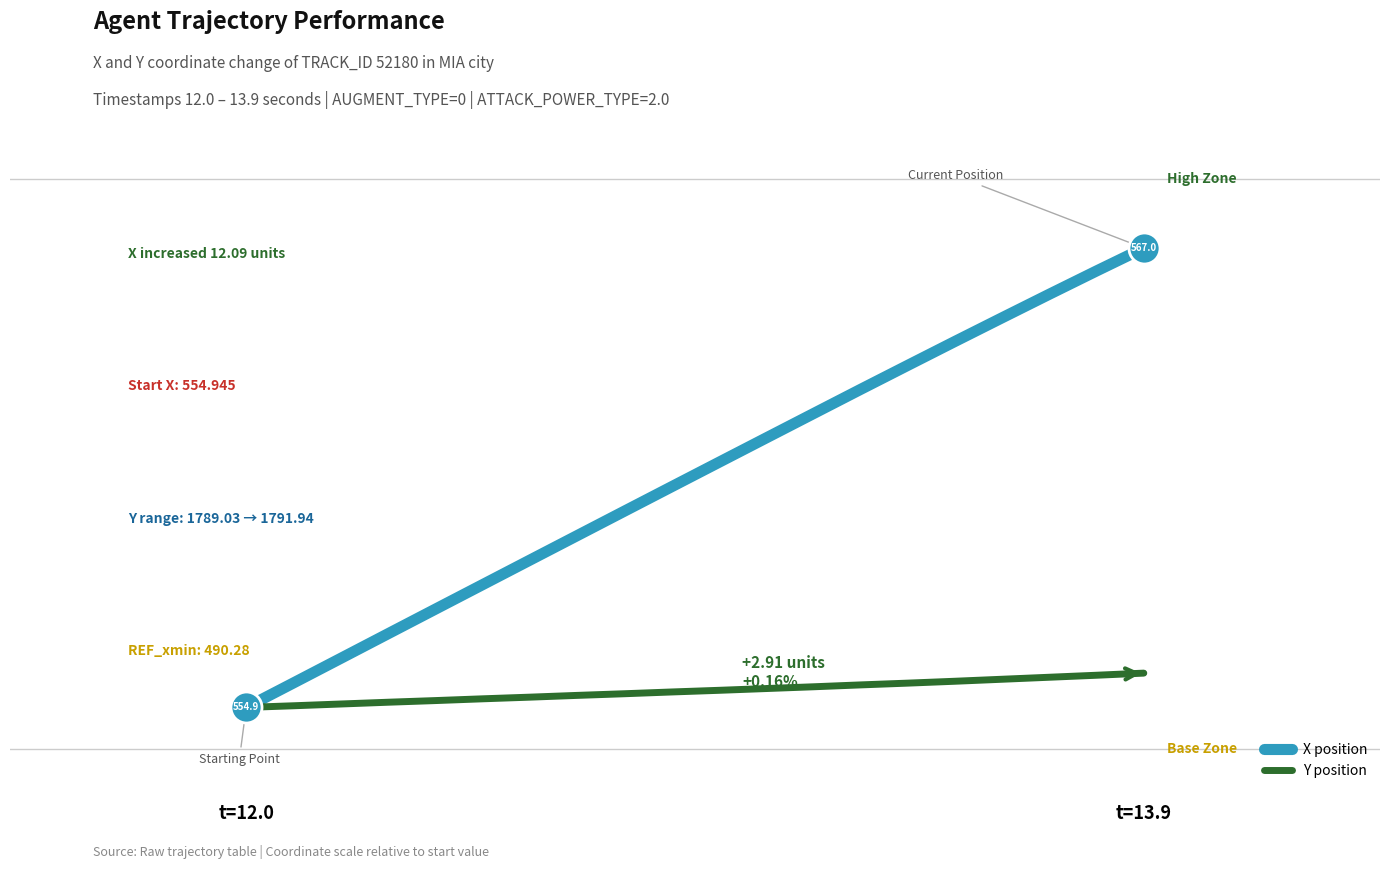

What are all the series names shown in the legend?

X position, Y position